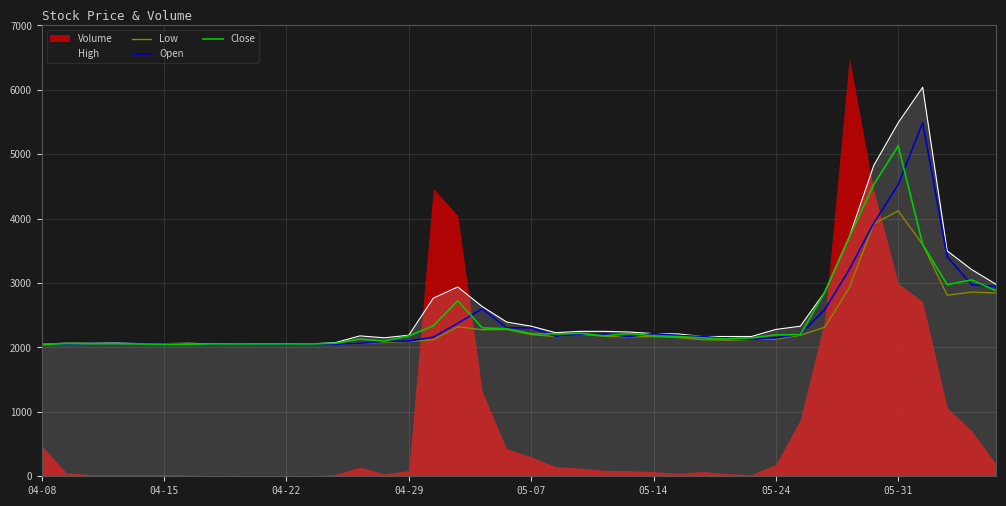

True or false: Low and Close cross at least once.

False